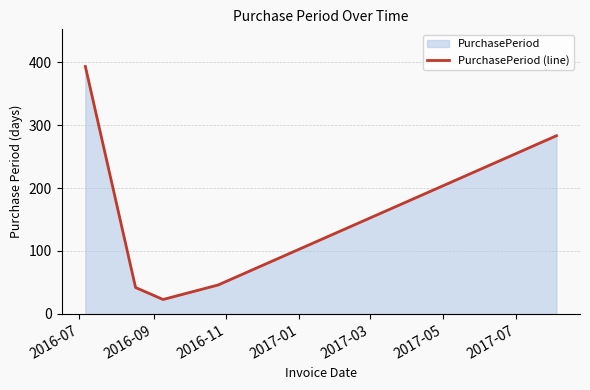

What is the maximum value shown in the chart?

393